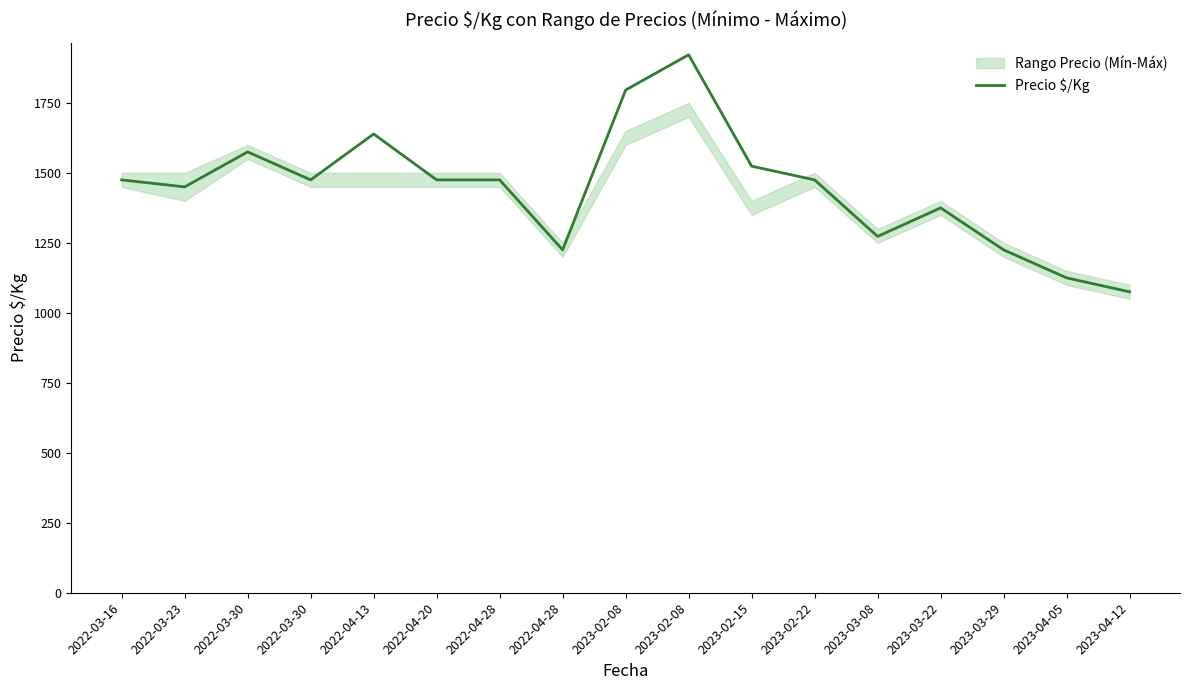

What is the sum of all values?

24579